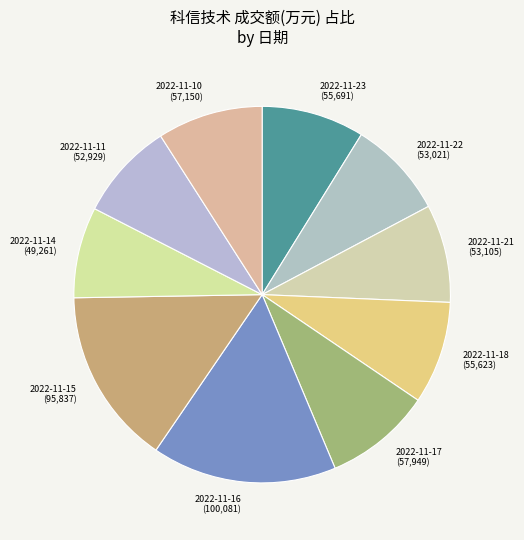

Count the number of slices in the pie.

10